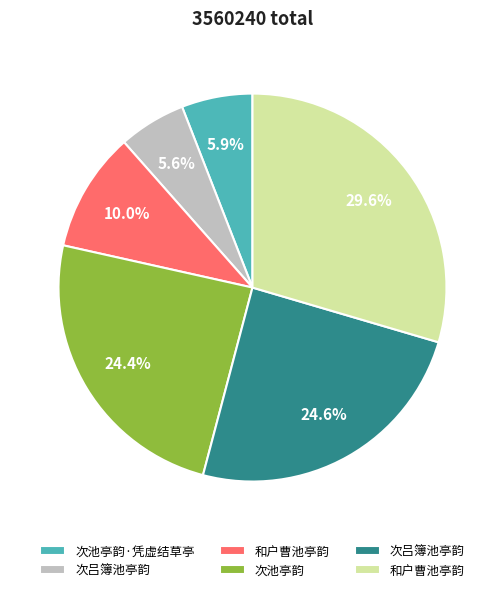

Count the number of slices in the pie.

6